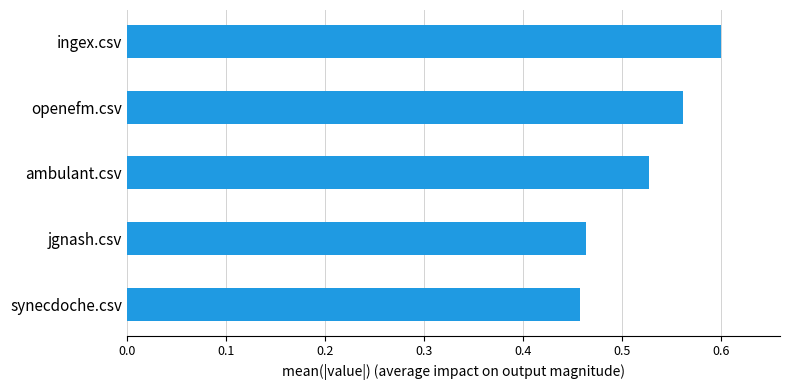

Which has a higher value, openefm.csv or jgnash.csv?

openefm.csv